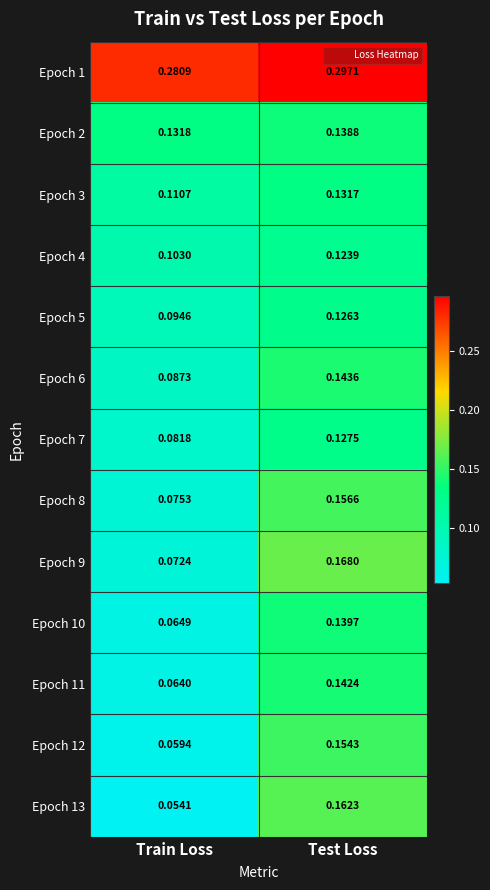

List the labels in order of Epoch 10 value, largest first.

Test Loss, Train Loss